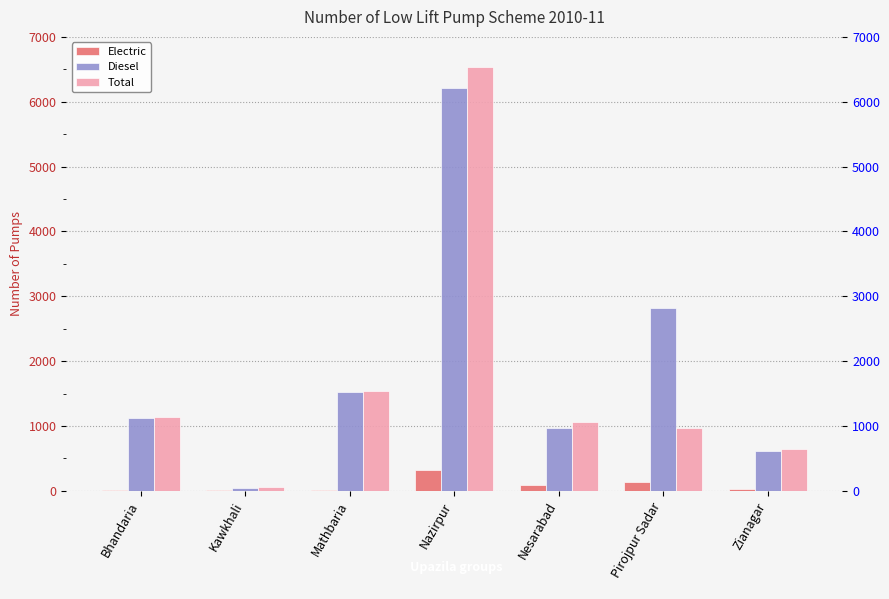

How many bars are there in each group?

3